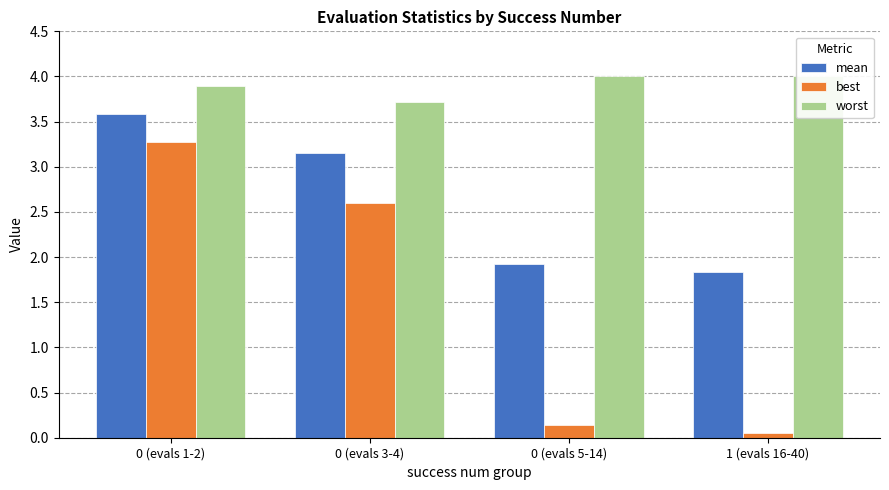

What value does the worst series have at 0 (evals 3-4)?

3.7